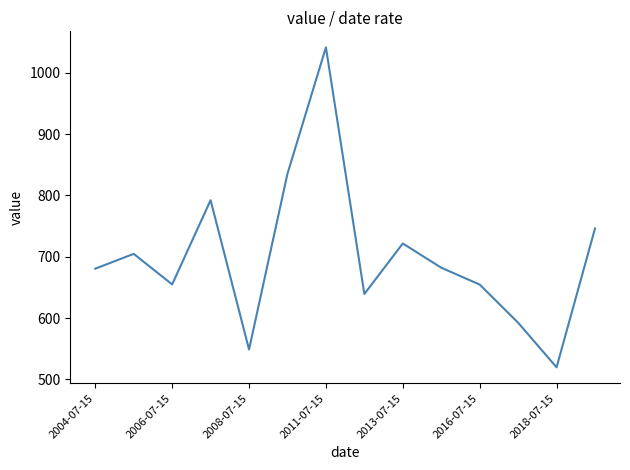

What is the greatest value displayed?

1041.5